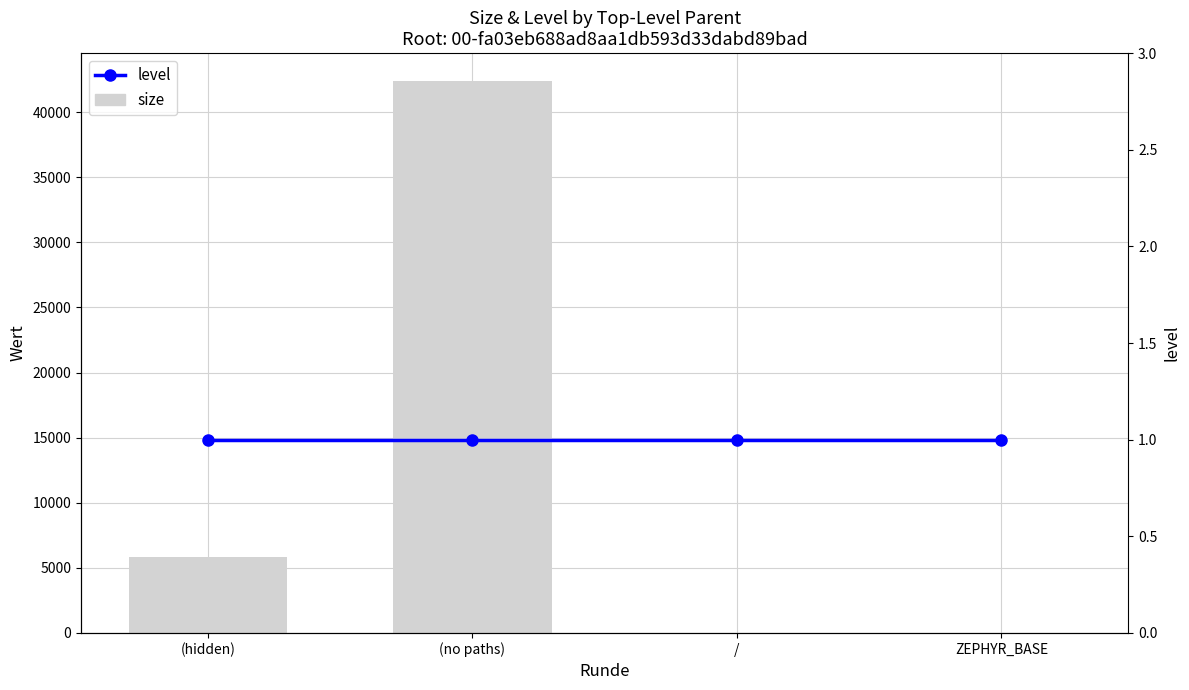

What position from the right is (hidden)?

4